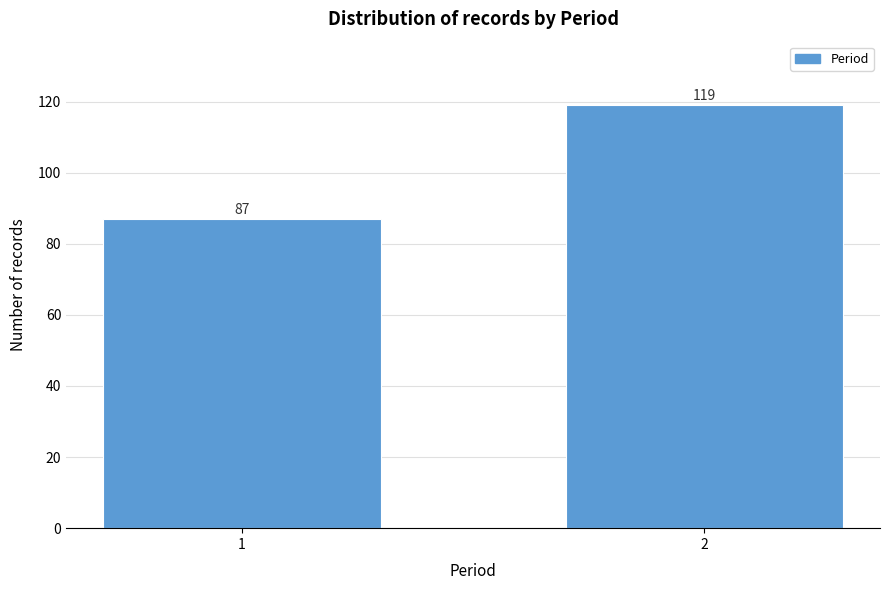

Reading left to right, what are all the values shown in this chart?

87	119